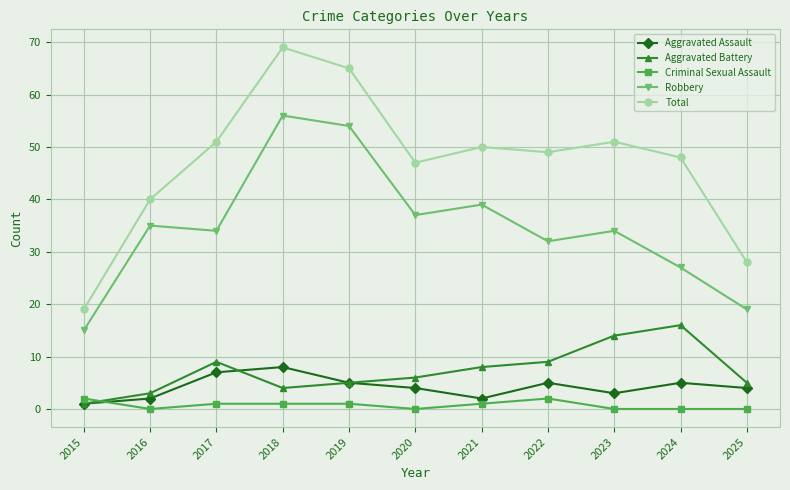

Which label corresponds to the largest value in the chart?

2018